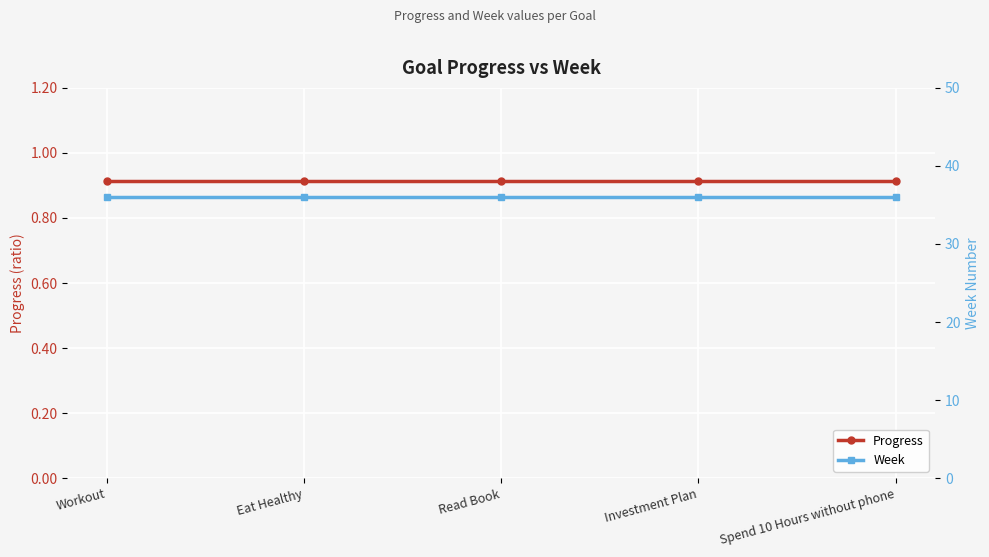

How many distinct data groups are displayed?

2